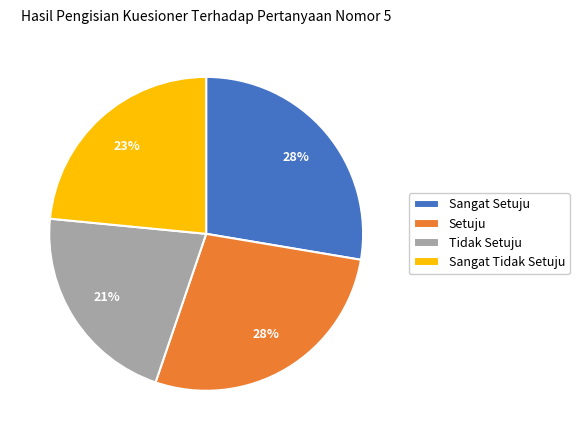

To the nearest percent, what is the average slice percentage?

25%